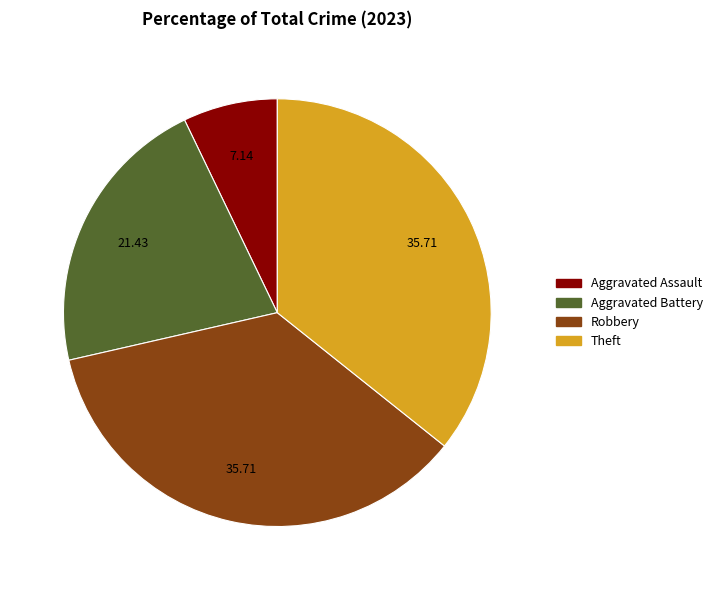

Does any single category account for the majority?

No